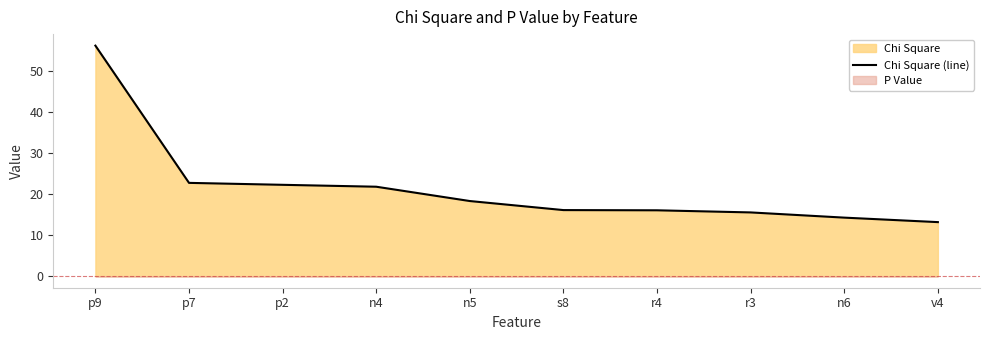

Does the chart have visible grid lines?

No